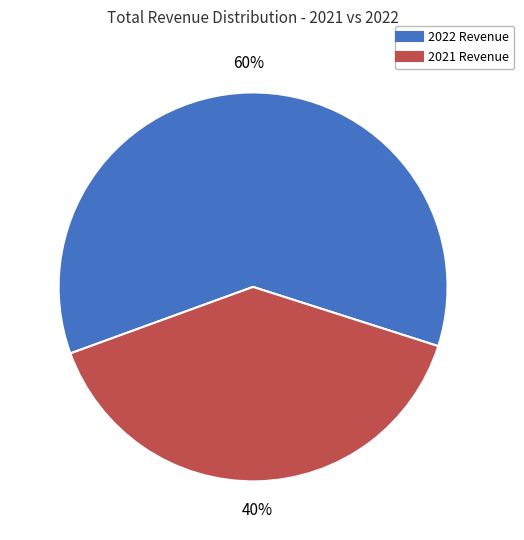

Does any single category account for the majority?

Yes